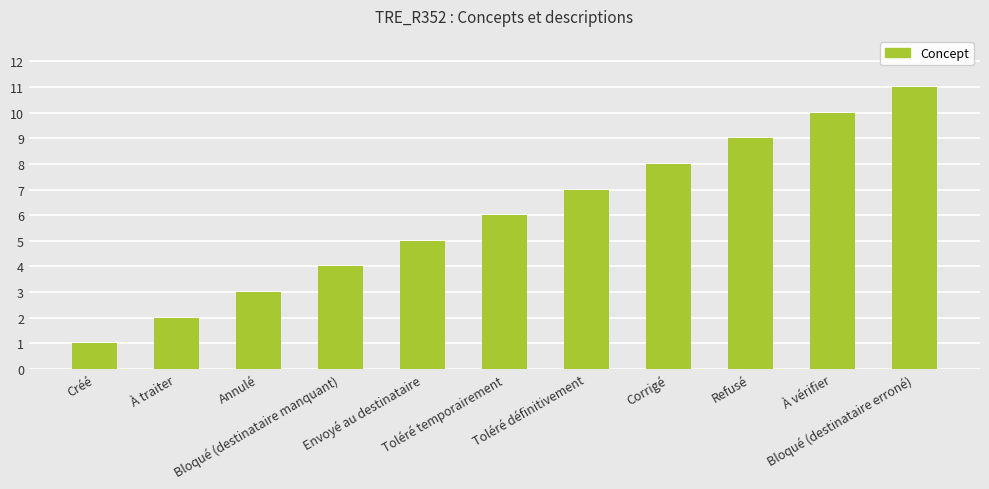

What is the average value?

6